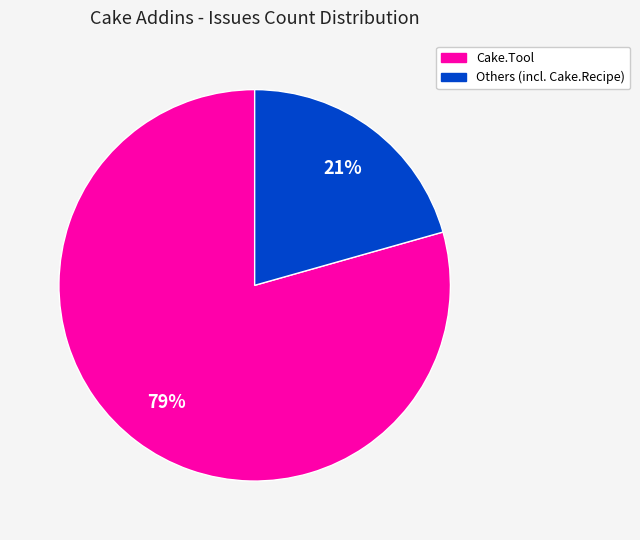

Is there any slice that represents more than half of the pie?

Yes